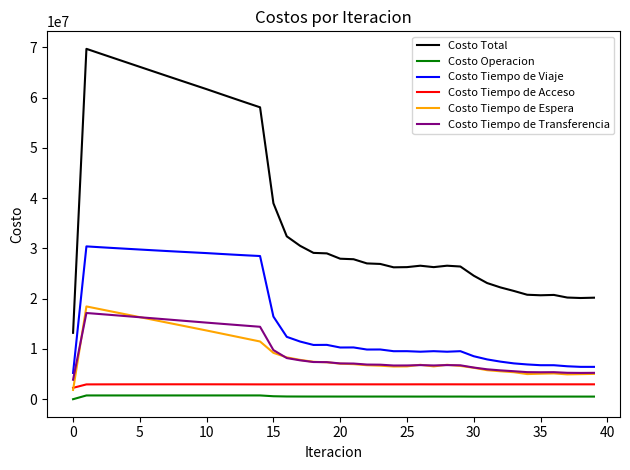

True or false: Costo Tiempo de Espera and Costo Total cross at least once.

False